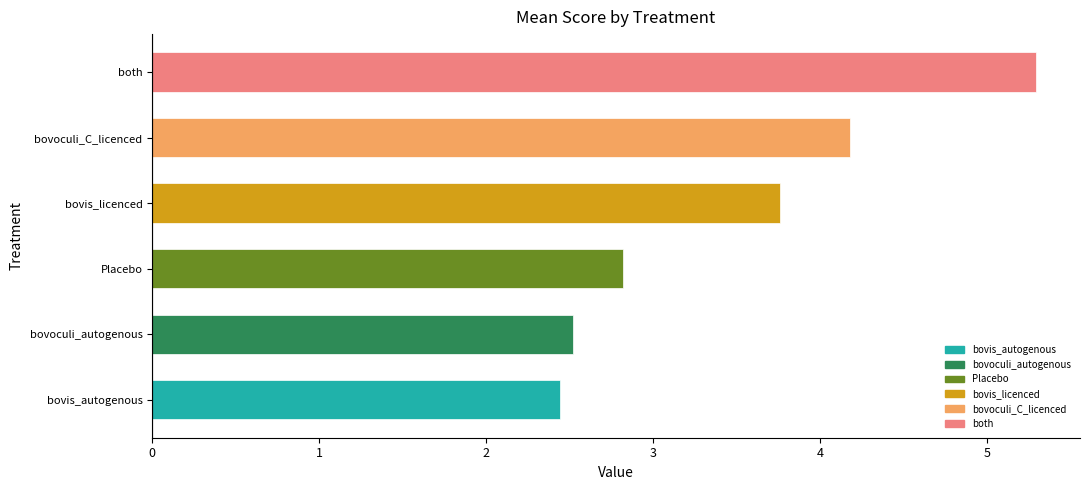

Which has a higher value, bovis_licenced or bovoculi_autogenous?

bovis_licenced